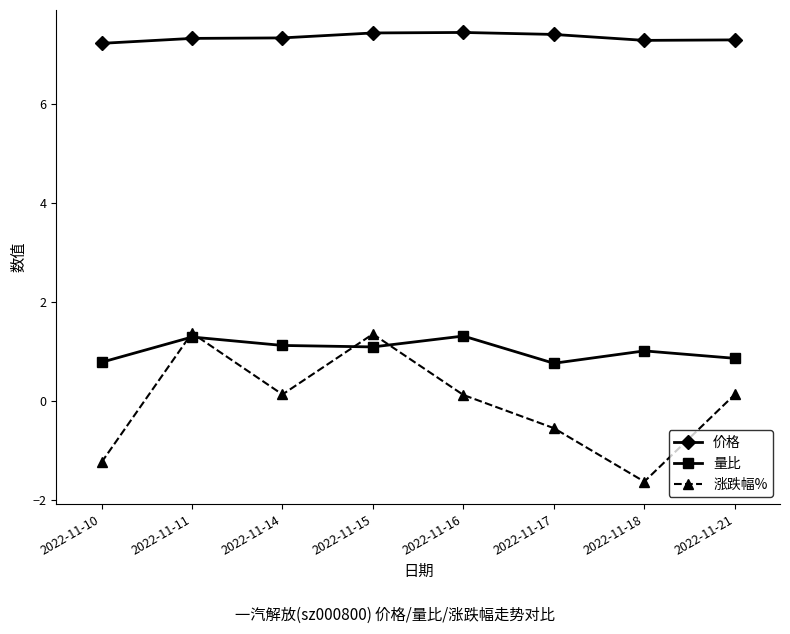

Rank the series at 2022-11-18 from highest to lowest value.

价格, 量比, 涨跌幅%